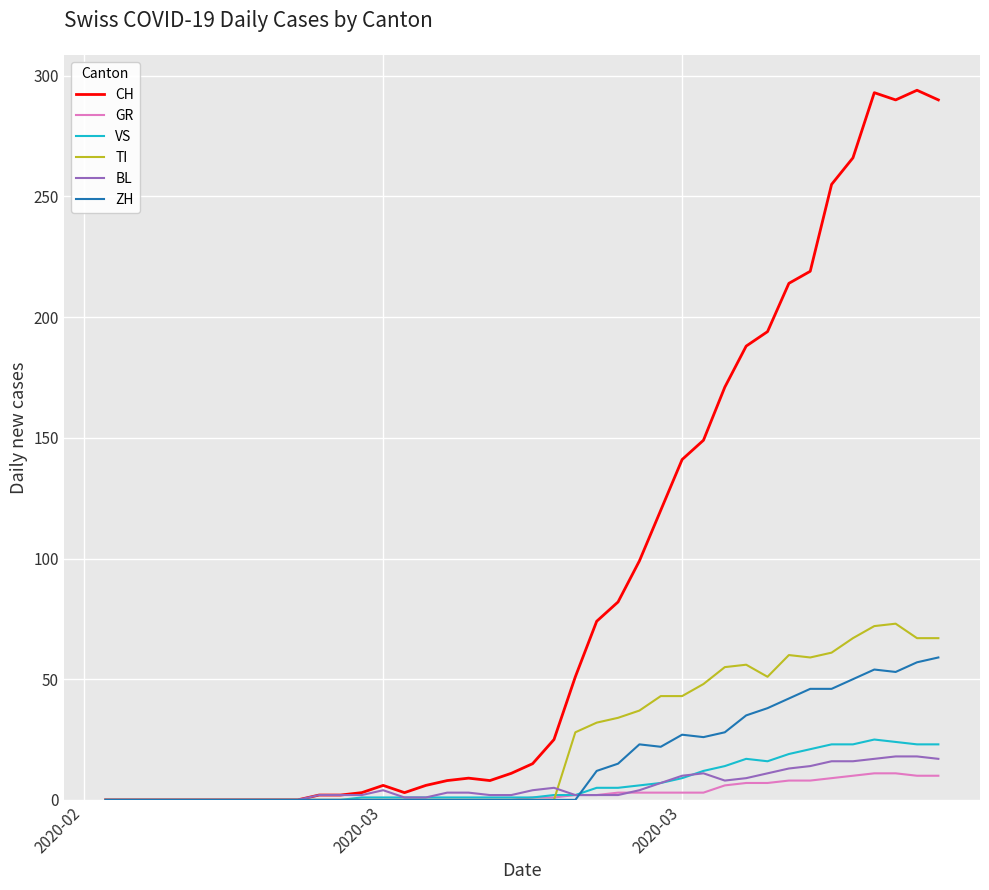

What is the maximum value shown in the chart?

294